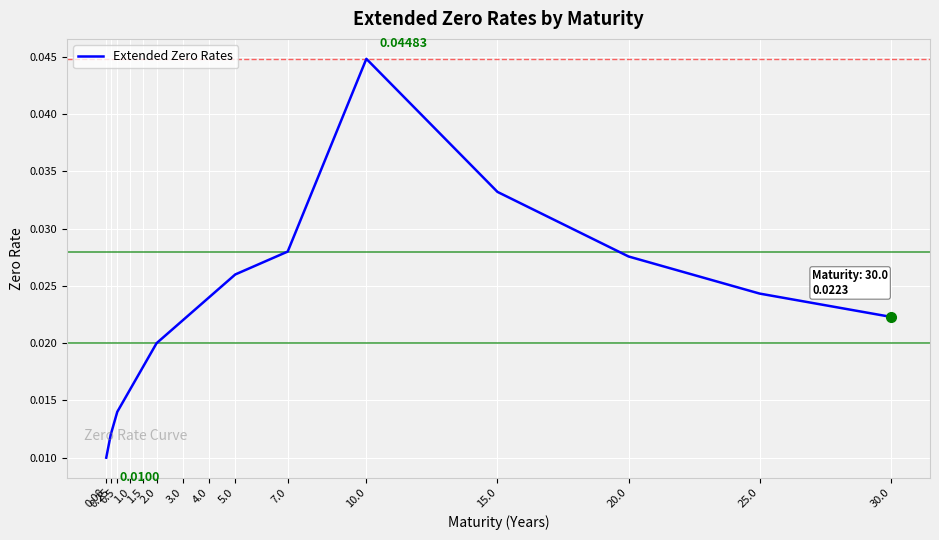

Count the values in the range 0 to 1.

15